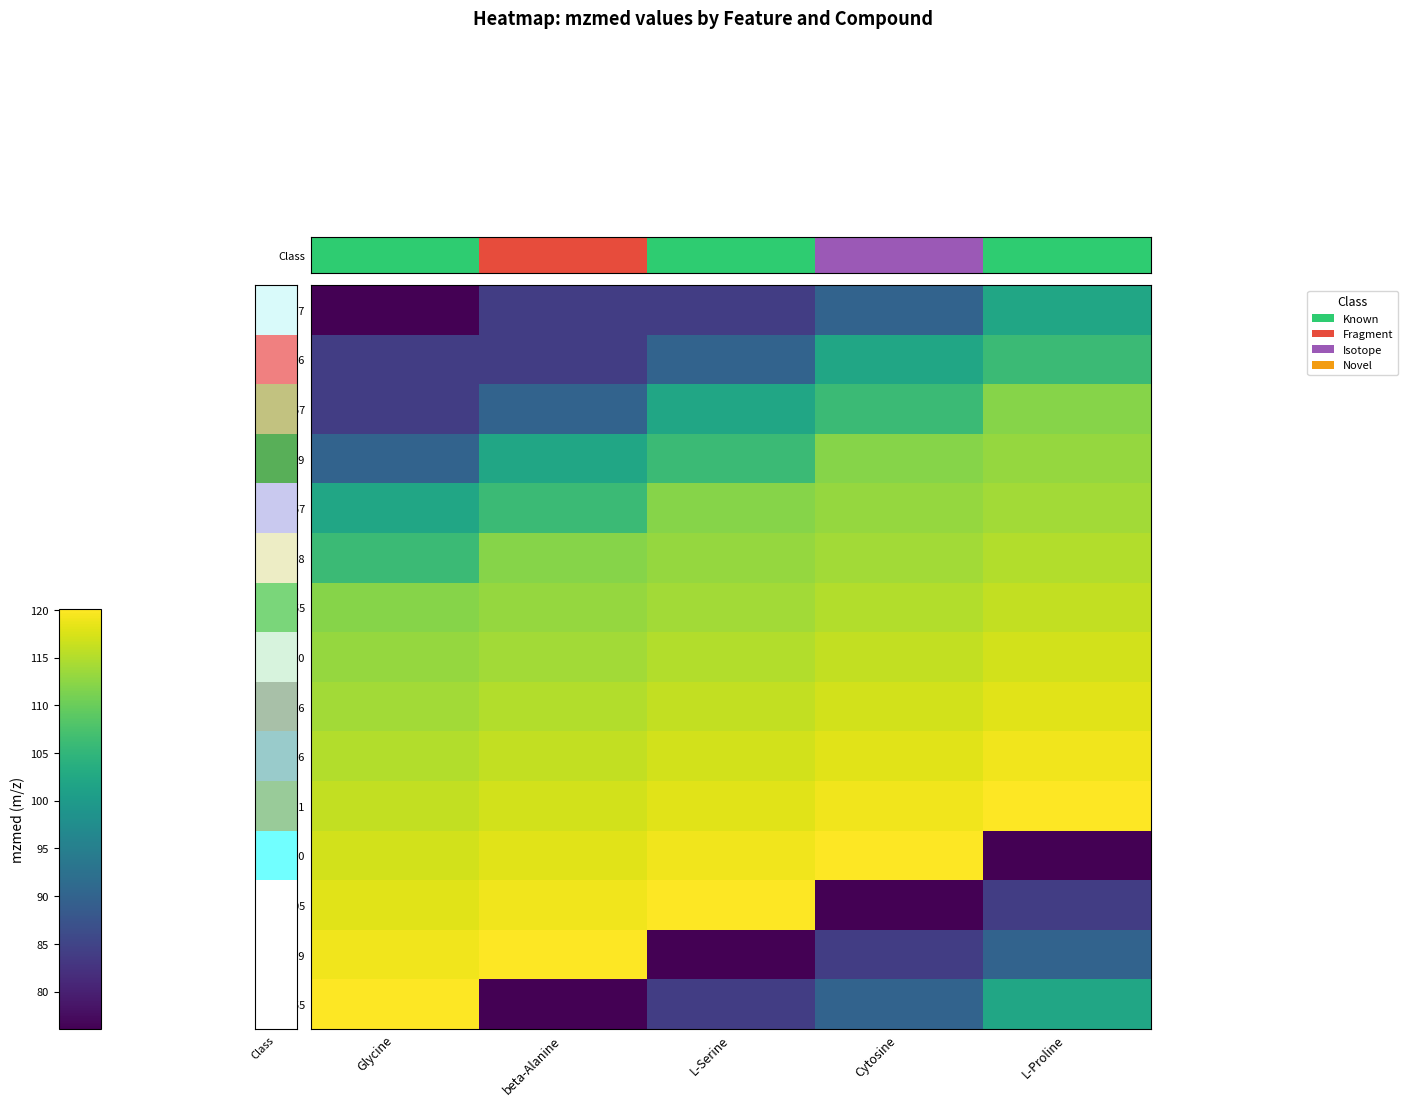

Count the number of data series in this chart.

15